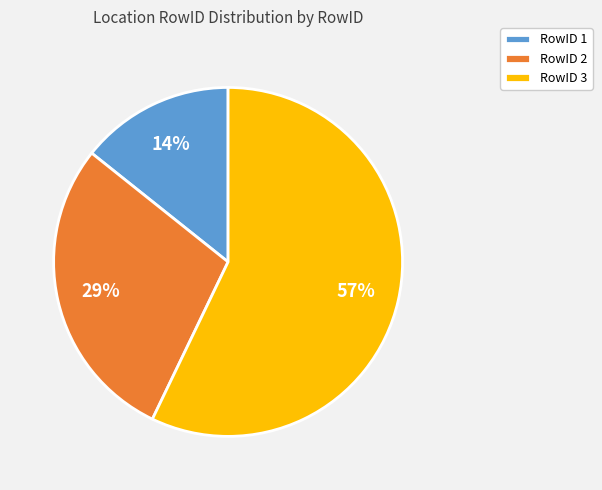

Is it true that RowID 3 is 57% of the pie?

True